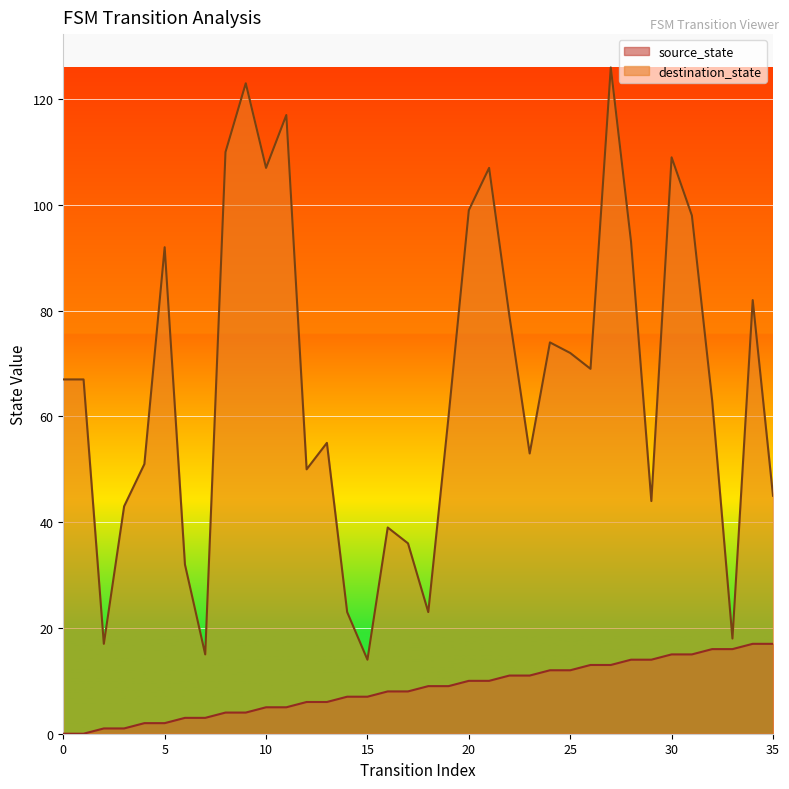

At 30, list the series in order from largest to smallest.

destination_state, source_state